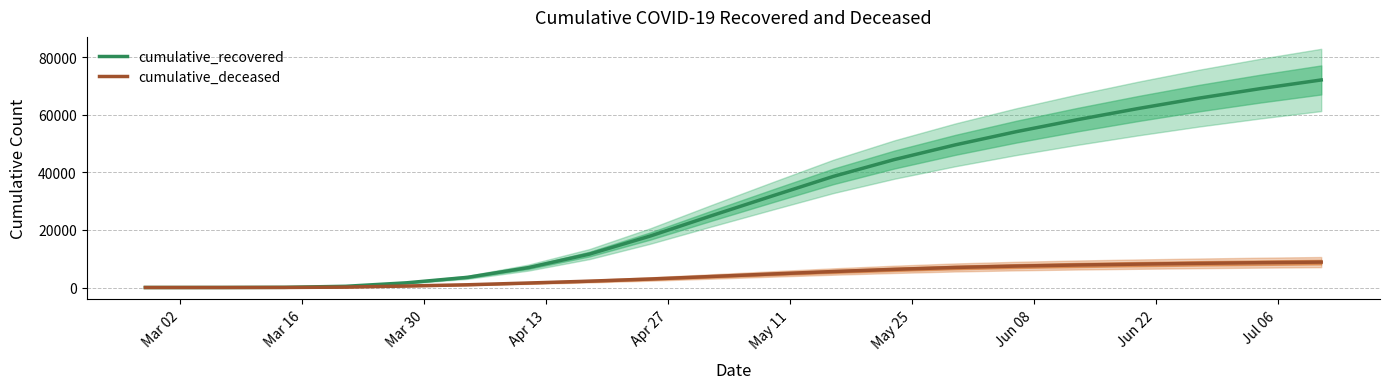

What is the value of the cumulative_recovered point at the 11th from the left?

31796